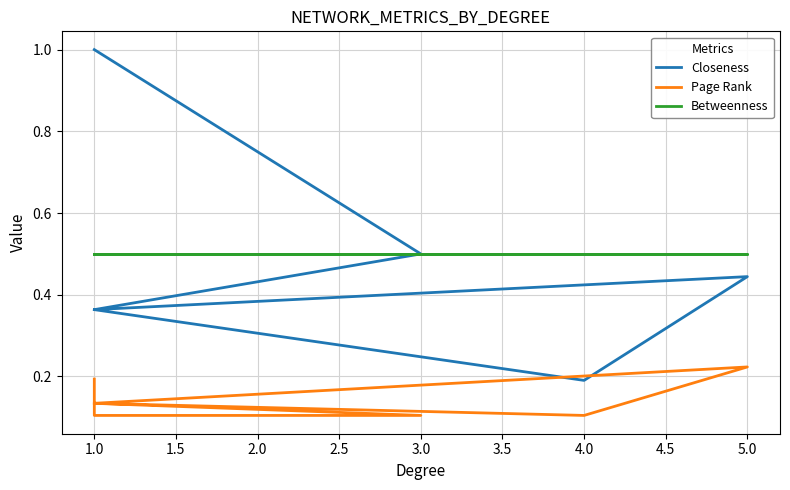

What is the highest value of the Betweenness series?

0.5